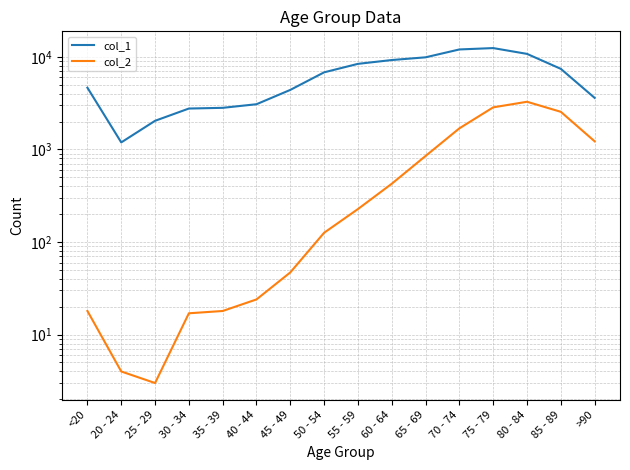

What is the difference between the maximum and minimum values in the col_1 series?

11243